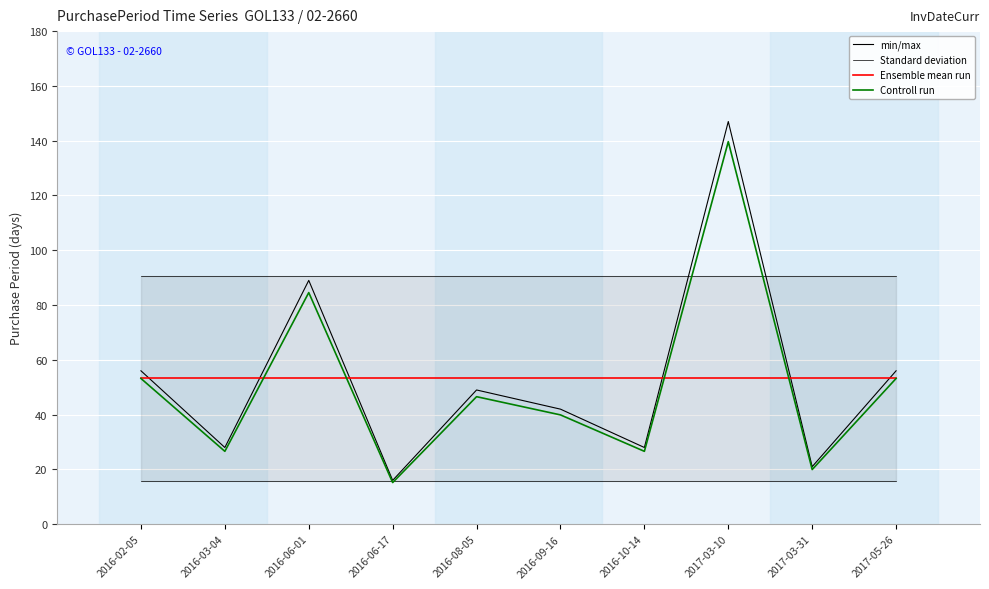

Reading right to left, what are all the values shown in this chart?

min/max: 56.0	21.0	147.0	28.0	42.0	49.0	16.0	89.0	28.0	56.0
Standard deviation: 90.5	90.5	90.5	90.5	90.5	90.5	90.5	90.5	90.5	90.5
Ensemble mean run: 53.2	53.2	53.2	53.2	53.2	53.2	53.2	53.2	53.2	53.2
Controll run: 53.2	19.9	139.7	26.6	39.9	46.5	15.2	84.5	26.6	53.2